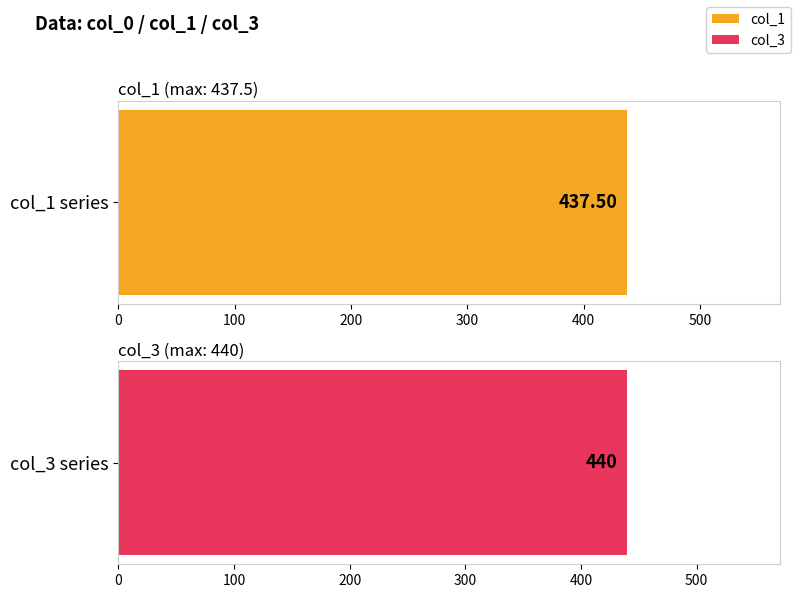

Are the bars horizontal?

Yes